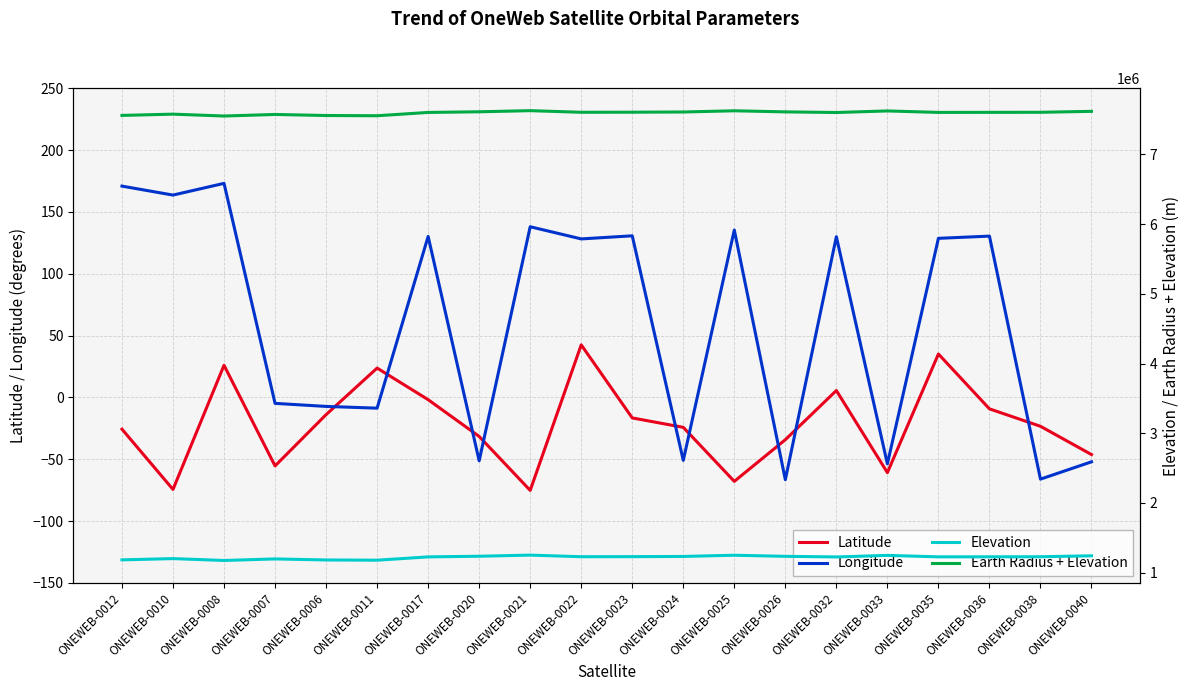

Reading left to right, transcribe all the data shown in this chart.

Latitude: -25.7	-74.4	26.0	-55.4	-13.9	23.7	-1.8	-31.6	-75.2	42.5	-16.6	-24.2	-67.9	-34.2	5.6	-60.8	35.1	-9.2	-23.3	-46.2
Longitude: 170.8	163.6	173.0	-4.8	-7.3	-8.7	130.1	-51.2	138.0	128.1	130.6	-50.9	135.3	-66.5	129.9	-53.7	128.6	130.4	-66.1	-52.1
Elevation: 1182326.3	1200418.0	1173588.2	1195870.3	1180799.3	1177581.1	1225043.5	1234315.1	1250526.8	1227303.7	1228318.4	1231391.4	1248710.8	1232974.0	1224119.1	1246468.9	1225505.5	1226258.1	1227150.8	1240607.1
Earth Radius + Elevation: 7560463.3	7578555.0	7551725.2	7574007.3	7558936.3	7555718.1	7603180.5	7612452.1	7628663.8	7605440.7	7606455.4	7609528.4	7626847.8	7611111.0	7602256.1	7624605.9	7603642.5	7604395.1	7605287.8	7618744.1